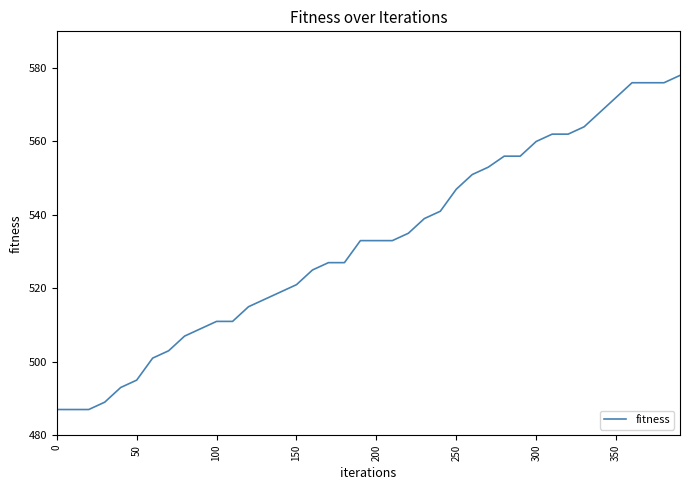

What is the maximum value shown in the chart?

578